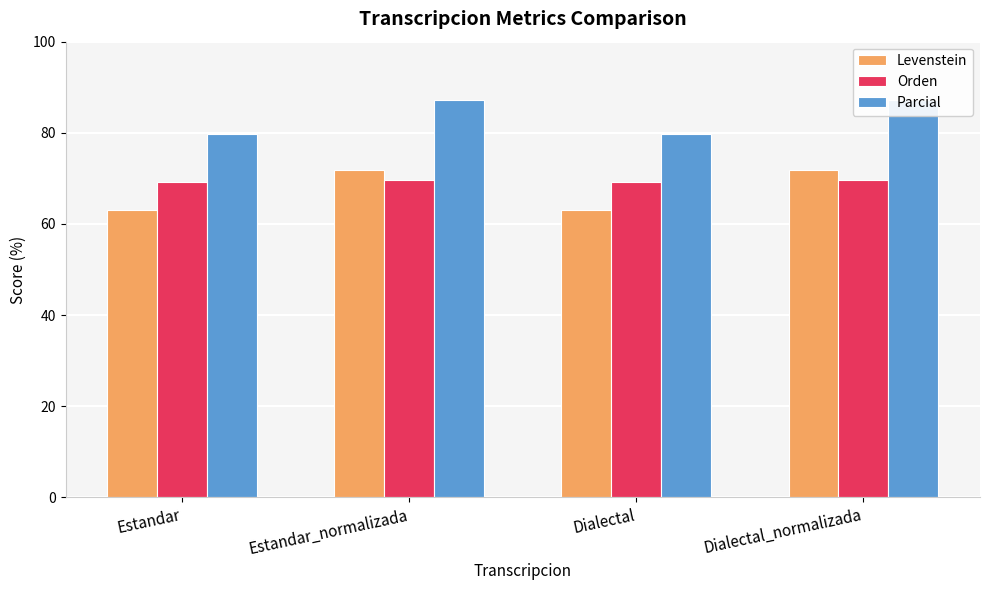

Which series has the largest range (max minus min)?

Levenstein